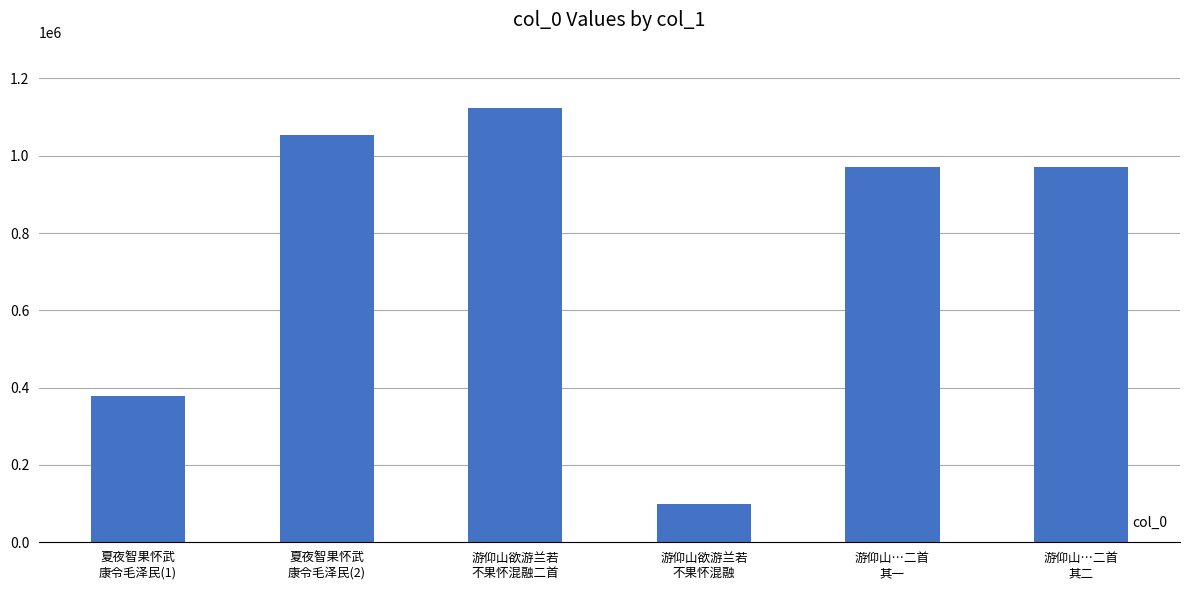

How many values are below 971892?

3